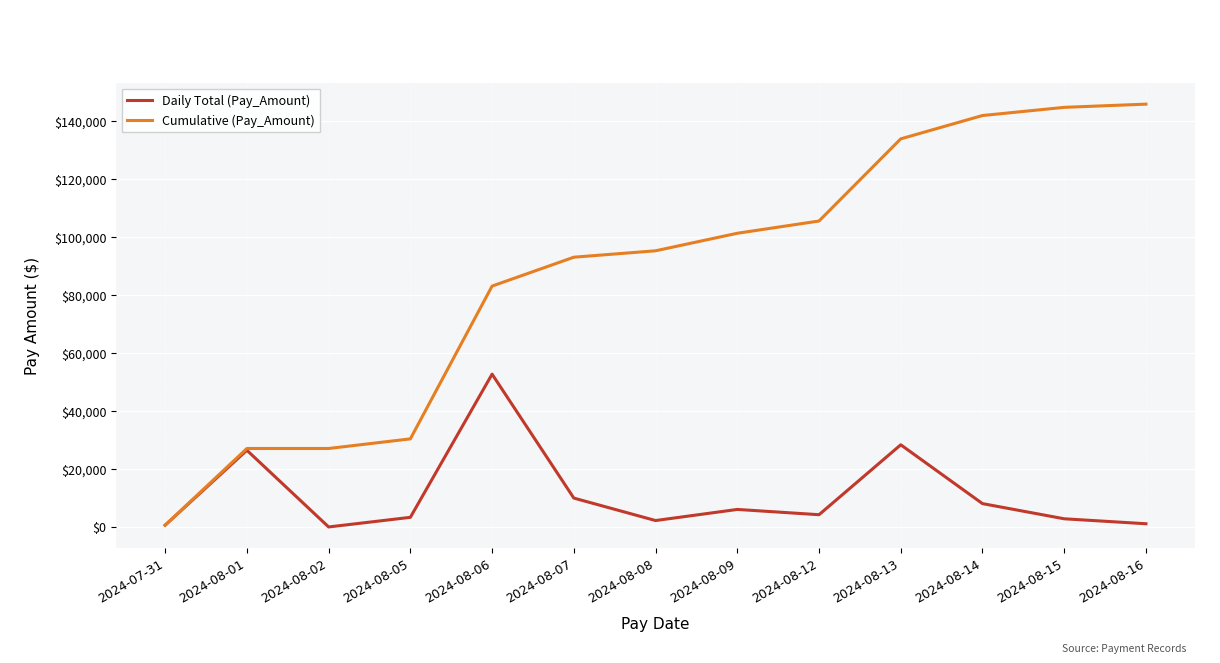

Is the value of Daily Total (Pay_Amount) at 2024-08-12 greater than the value of Cumulative (Pay_Amount) at 2024-08-05?

No